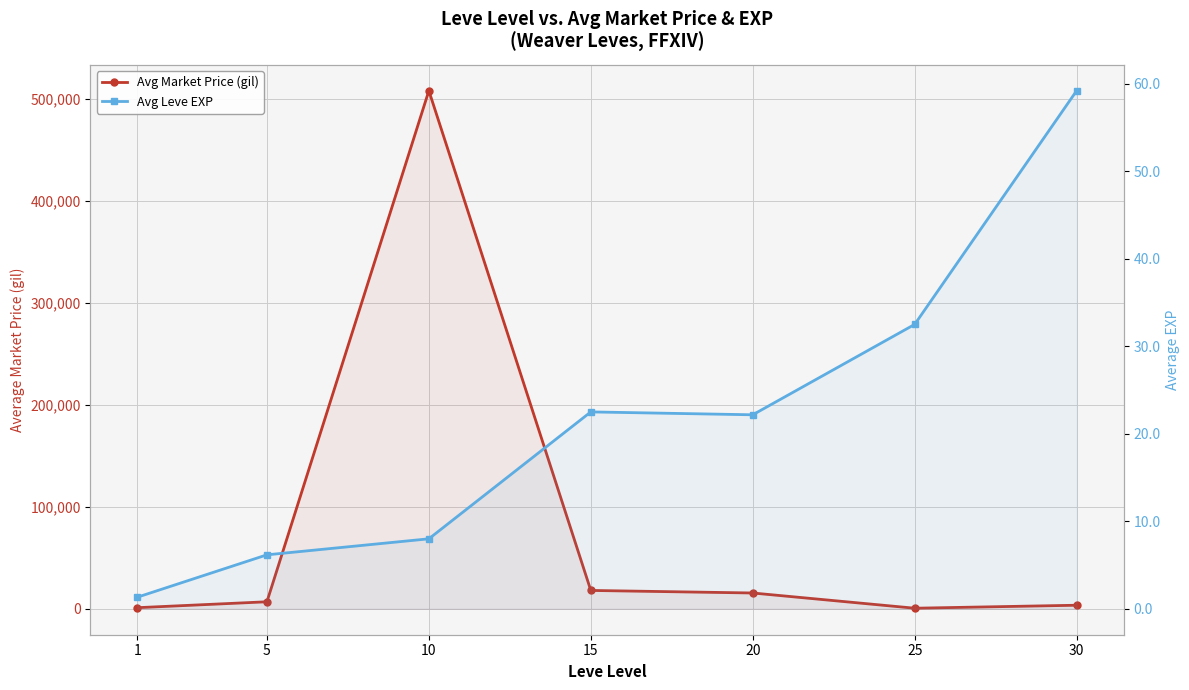

True or false: Avg Market Price (gil) and Avg Leve EXP cross at least once.

False